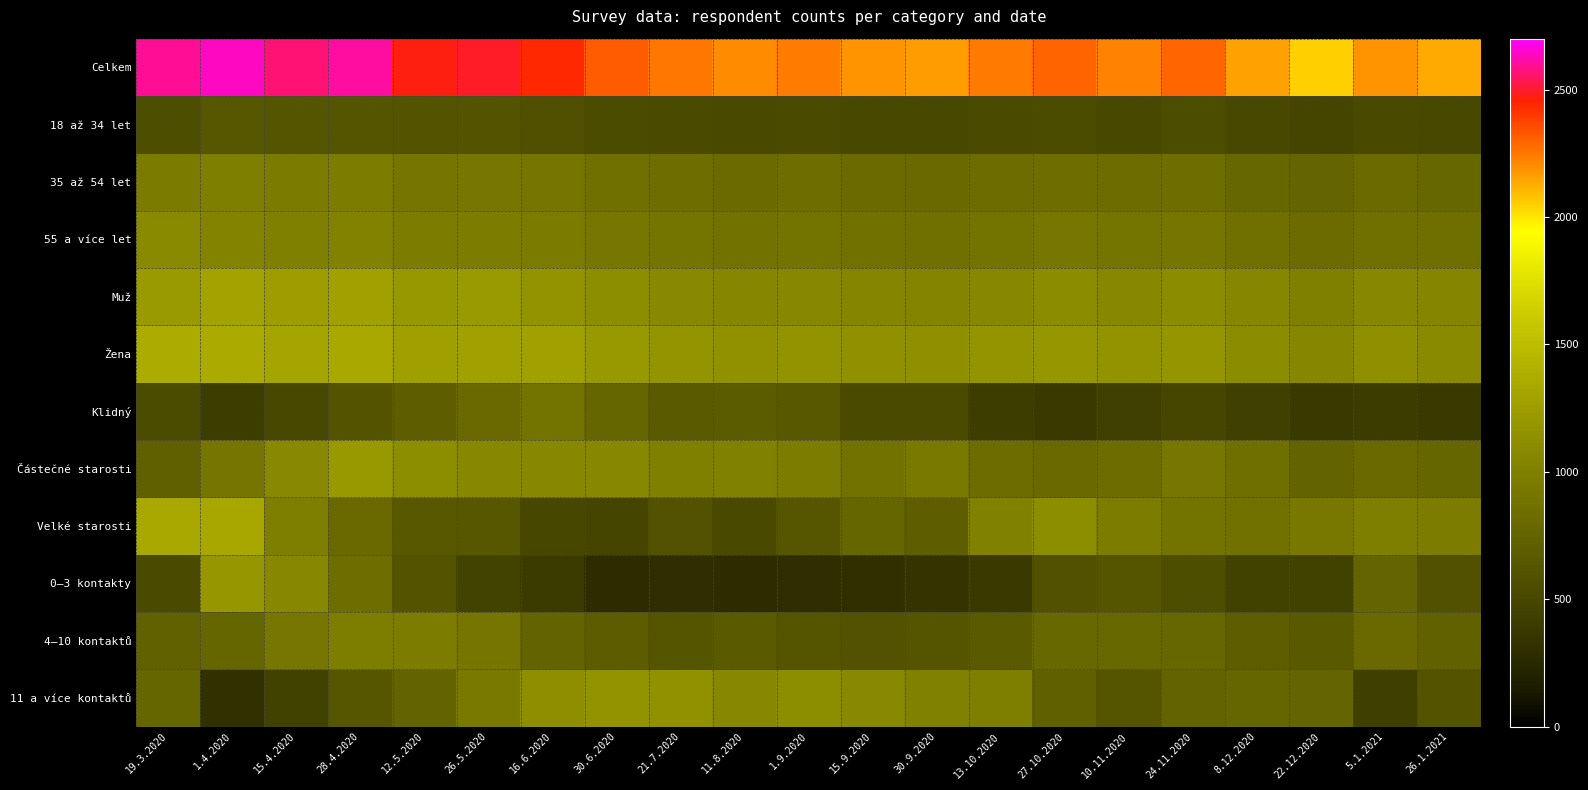

Reading left to right, what are all the values shown in this chart?

Celkem: 19.3.2020=2596	1.4.2020=2639	15.4.2020=2567	28.4.2020=2610	12.5.2020=2470	26.5.2020=2492	16.6.2020=2439	30.6.2020=2319	21.7.2020=2255	11.8.2020=2201	1.9.2020=2240	15.9.2020=2185	30.9.2020=2167	13.10.2020=2246	27.10.2020=2299	10.11.2020=2225	24.11.2020=2292	8.12.2020=2155	22.12.2020=2051	5.1.2021=2186	26.1.2021=2131
18 až 34 let: 19.3.2020=559	1.4.2020=634	15.4.2020=617	28.4.2020=626	12.5.2020=602	26.5.2020=608	16.6.2020=577	30.6.2020=544	21.7.2020=532	11.8.2020=515	1.9.2020=526	15.9.2020=506	30.9.2020=509	13.10.2020=536	27.10.2020=545	10.11.2020=510	24.11.2020=552	8.12.2020=508	22.12.2020=482	5.1.2021=522	26.1.2021=501
35 až 54 let: 19.3.2020=953	1.4.2020=977	15.4.2020=950	28.4.2020=965	12.5.2020=907	26.5.2020=917	16.6.2020=906	30.6.2020=860	21.7.2020=831	11.8.2020=812	1.9.2020=831	15.9.2020=809	30.9.2020=799	13.10.2020=819	27.10.2020=841	10.11.2020=820	24.11.2020=833	8.12.2020=784	22.12.2020=753	5.1.2021=804	26.1.2021=781
55 a více let: 19.3.2020=1084	1.4.2020=1028	15.4.2020=1000	28.4.2020=1019	12.5.2020=961	26.5.2020=967	16.6.2020=956	30.6.2020=915	21.7.2020=892	11.8.2020=874	1.9.2020=883	15.9.2020=870	30.9.2020=859	13.10.2020=891	27.10.2020=913	10.11.2020=895	24.11.2020=907	8.12.2020=863	22.12.2020=816	5.1.2021=860	26.1.2021=849
Muž: 19.3.2020=1221	1.4.2020=1288	15.4.2020=1253	28.4.2020=1274	12.5.2020=1205	26.5.2020=1216	16.6.2020=1166	30.6.2020=1108	21.7.2020=1078	11.8.2020=1052	1.9.2020=1071	15.9.2020=1044	30.9.2020=1036	13.10.2020=1075	27.10.2020=1105	10.11.2020=1063	24.11.2020=1107	8.12.2020=1050	22.12.2020=999	5.1.2021=1056	26.1.2021=1040
Žena: 19.3.2020=1375	1.4.2020=1351	15.4.2020=1314	28.4.2020=1336	12.5.2020=1265	26.5.2020=1276	16.6.2020=1273	30.6.2020=1211	21.7.2020=1177	11.8.2020=1149	1.9.2020=1169	15.9.2020=1141	30.9.2020=1131	13.10.2020=1171	27.10.2020=1194	10.11.2020=1162	24.11.2020=1185	8.12.2020=1105	22.12.2020=1052	5.1.2021=1130	26.1.2021=1091
Klidný: 19.3.2020=543	1.4.2020=414	15.4.2020=511	28.4.2020=607	12.5.2020=706	26.5.2020=792	16.6.2020=882	30.6.2020=769	21.7.2020=665	11.8.2020=678	1.9.2020=649	15.9.2020=534	30.9.2020=527	13.10.2020=412	27.10.2020=385	10.11.2020=436	24.11.2020=491	8.12.2020=439	22.12.2020=382	5.1.2021=405	26.1.2021=388
Částečné starosti: 19.3.2020=718	1.4.2020=901	15.4.2020=1076	28.4.2020=1211	12.5.2020=1117	26.5.2020=1063	16.6.2020=1058	30.6.2020=1068	21.7.2020=990	11.8.2020=1010	1.9.2020=960	15.9.2020=878	30.9.2020=941	13.10.2020=824	27.10.2020=798	10.11.2020=826	24.11.2020=910	8.12.2020=846	22.12.2020=745	5.1.2021=797	26.1.2021=774
Velké starosti: 19.3.2020=1335	1.4.2020=1324	15.4.2020=980	28.4.2020=792	12.5.2020=647	26.5.2020=637	16.6.2020=498	30.6.2020=482	21.7.2020=599	11.8.2020=513	1.9.2020=631	15.9.2020=773	30.9.2020=699	13.10.2020=1010	27.10.2020=1116	10.11.2020=963	24.11.2020=891	8.12.2020=870	22.12.2020=924	5.1.2021=984	26.1.2021=969
0–3 kontakty: 19.3.2020=526	1.4.2020=1191	15.4.2020=1057	28.4.2020=829	12.5.2020=604	26.5.2020=463	16.6.2020=399	30.6.2020=279	21.7.2020=295	11.8.2020=284	1.9.2020=299	15.9.2020=303	30.9.2020=338	13.10.2020=389	27.10.2020=584	10.11.2020=621	24.11.2020=559	8.12.2020=456	22.12.2020=454	5.1.2021=753	26.1.2021=581
4–10 kontaktů: 19.3.2020=733	1.4.2020=768	15.4.2020=911	28.4.2020=973	12.5.2020=964	26.5.2020=905	16.6.2020=743	30.6.2020=689	21.7.2020=622	11.8.2020=660	1.9.2020=623	15.9.2020=594	30.9.2020=620	13.10.2020=662	27.10.2020=787	10.11.2020=786	24.11.2020=780	8.12.2020=706	22.12.2020=656	5.1.2021=798	26.1.2021=723
11 a více kontaktů: 19.3.2020=775	1.4.2020=319	15.4.2020=447	28.4.2020=629	12.5.2020=748	26.5.2020=943	16.6.2020=1127	30.6.2020=1165	21.7.2020=1150	11.8.2020=1075	1.9.2020=1111	15.9.2020=1079	30.9.2020=1008	13.10.2020=977	27.10.2020=720	10.11.2020=625	24.11.2020=739	8.12.2020=773	22.12.2020=754	5.1.2021=423	26.1.2021=609